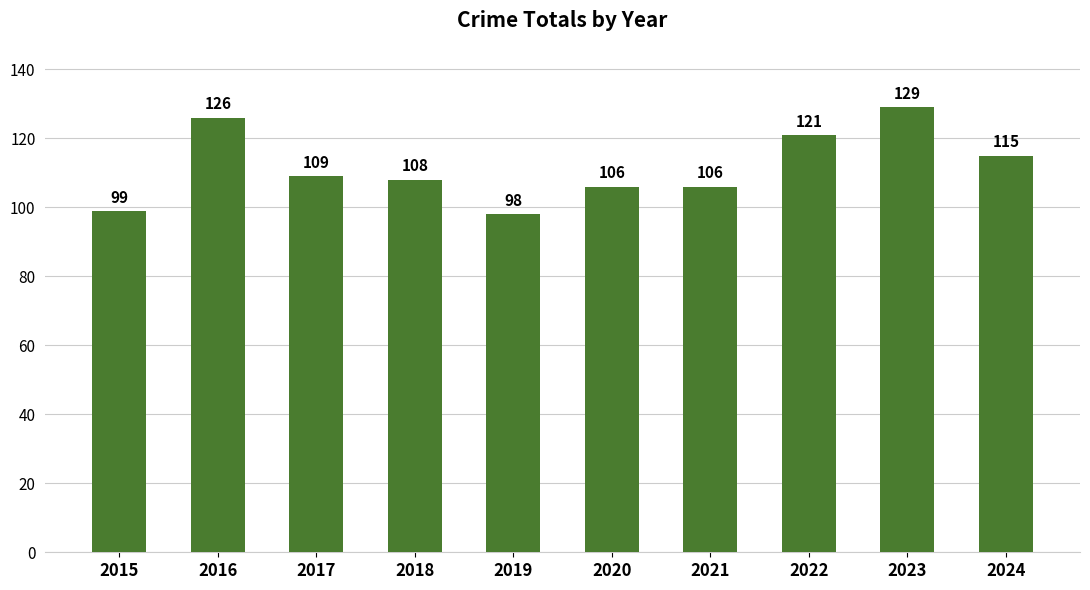

How many bars are there in total?

10